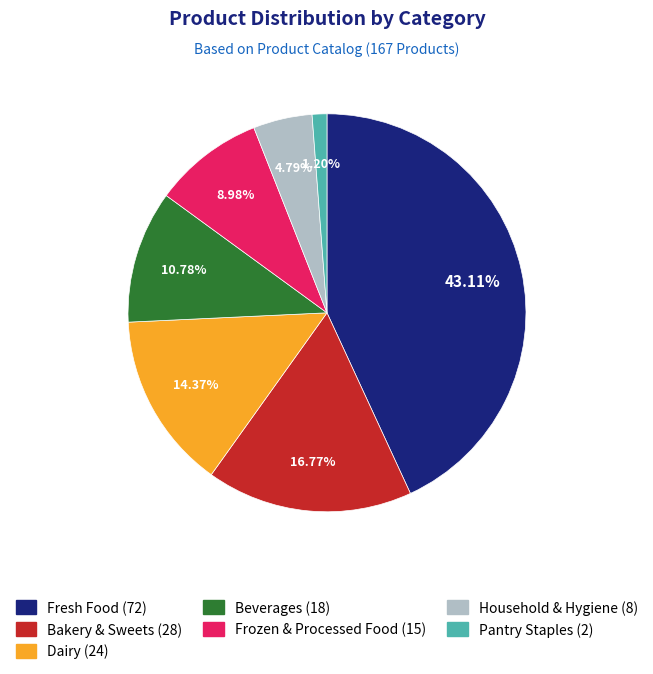

To the nearest percent, what portion does Fresh Food represent?

43%